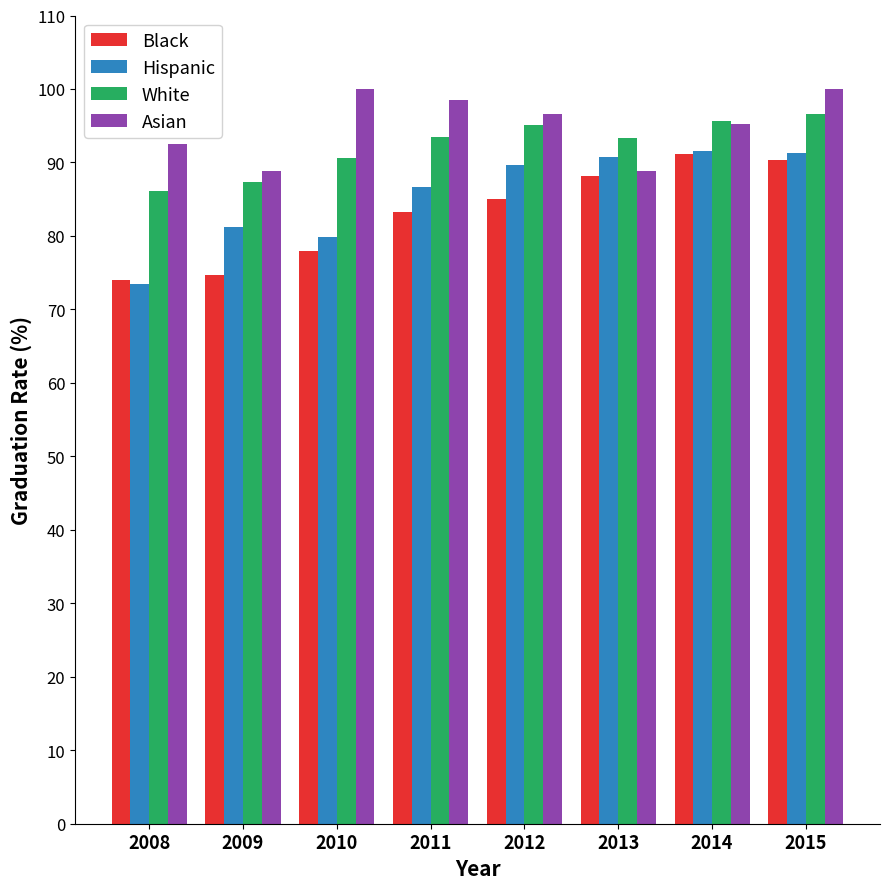

The value of Hispanic at 2014 is 32.8. True or false?

False